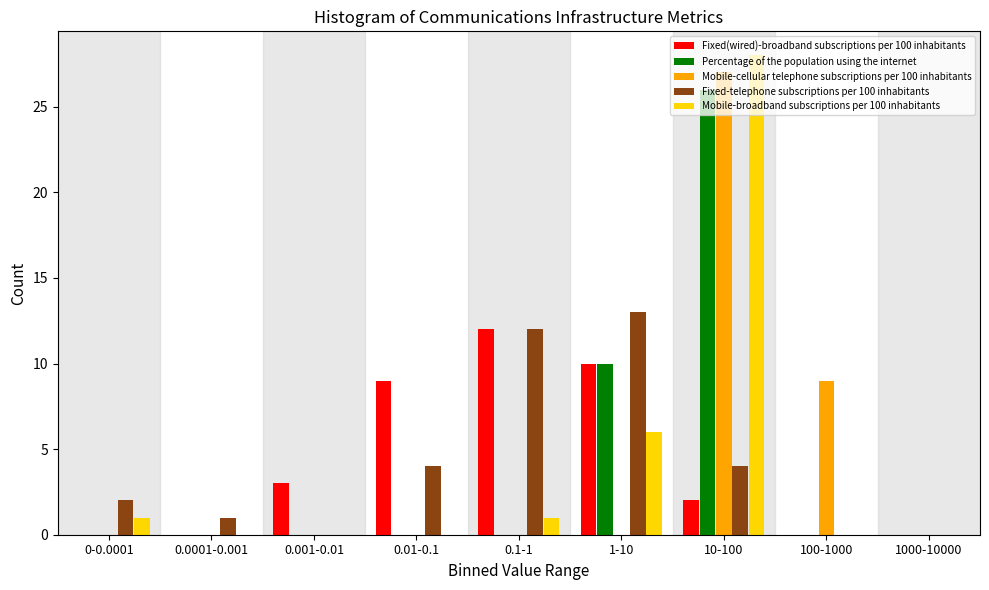

What is the sum of all Fixed(wired)-broadband subscriptions per 100 inhabitants values?

36